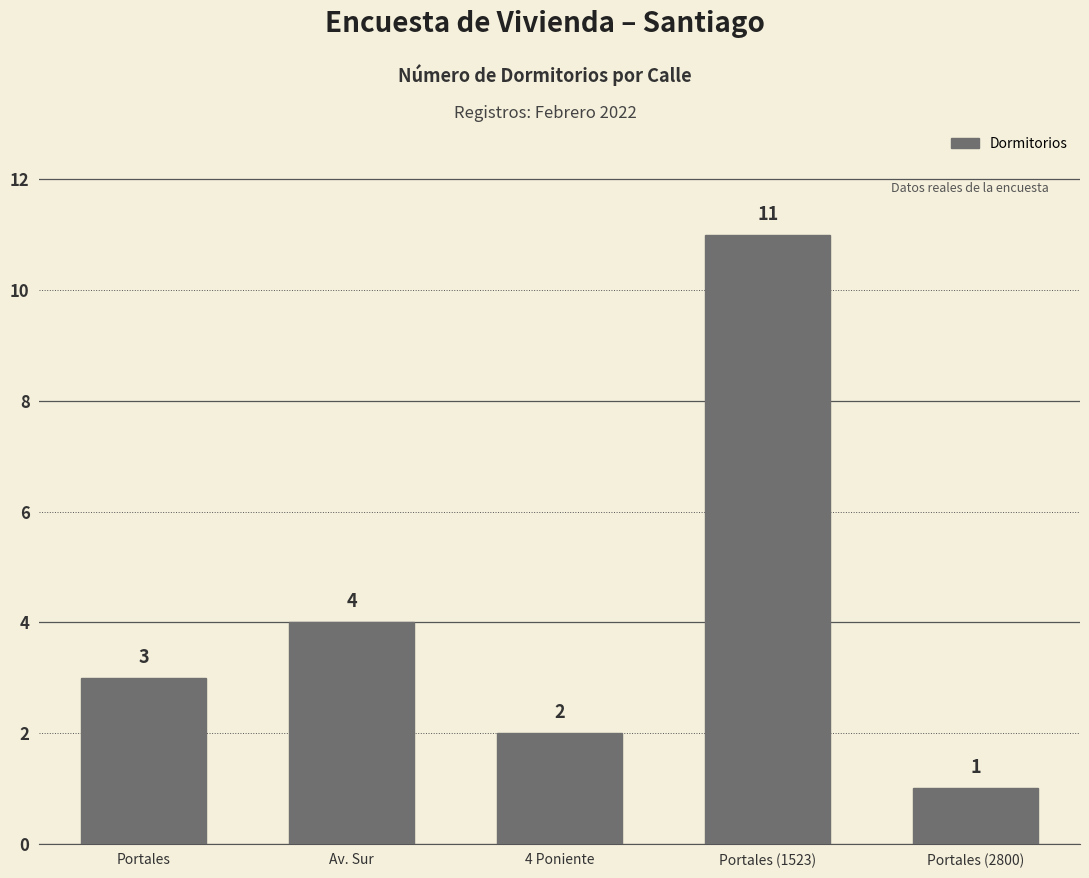

What is the value of the 2nd bar from the left?

4